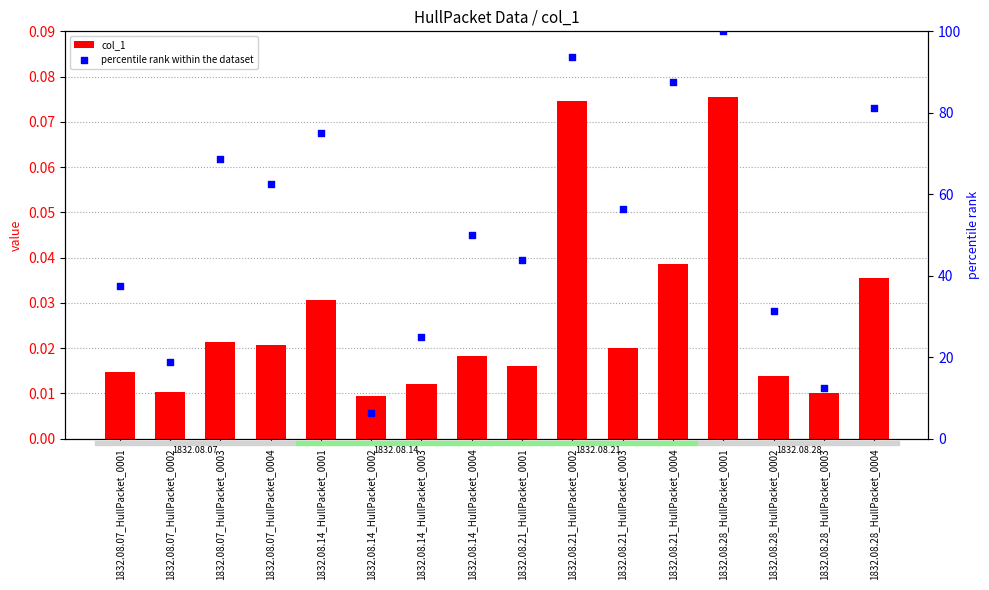

At which category is the sum across all series the highest?

1832.08.28_HullPacket_0001